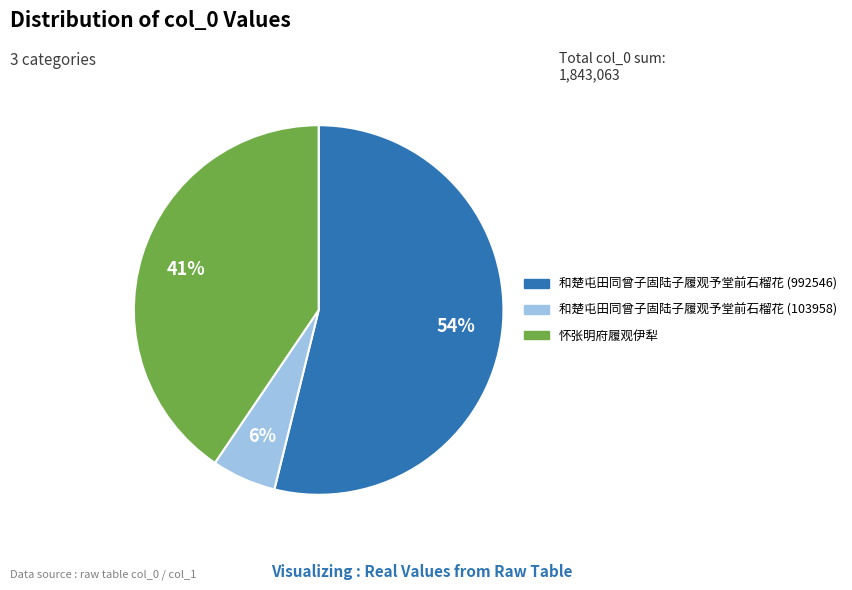

What percentage is the 怀张明府履观伊犁 slice, to the nearest percent?

41%